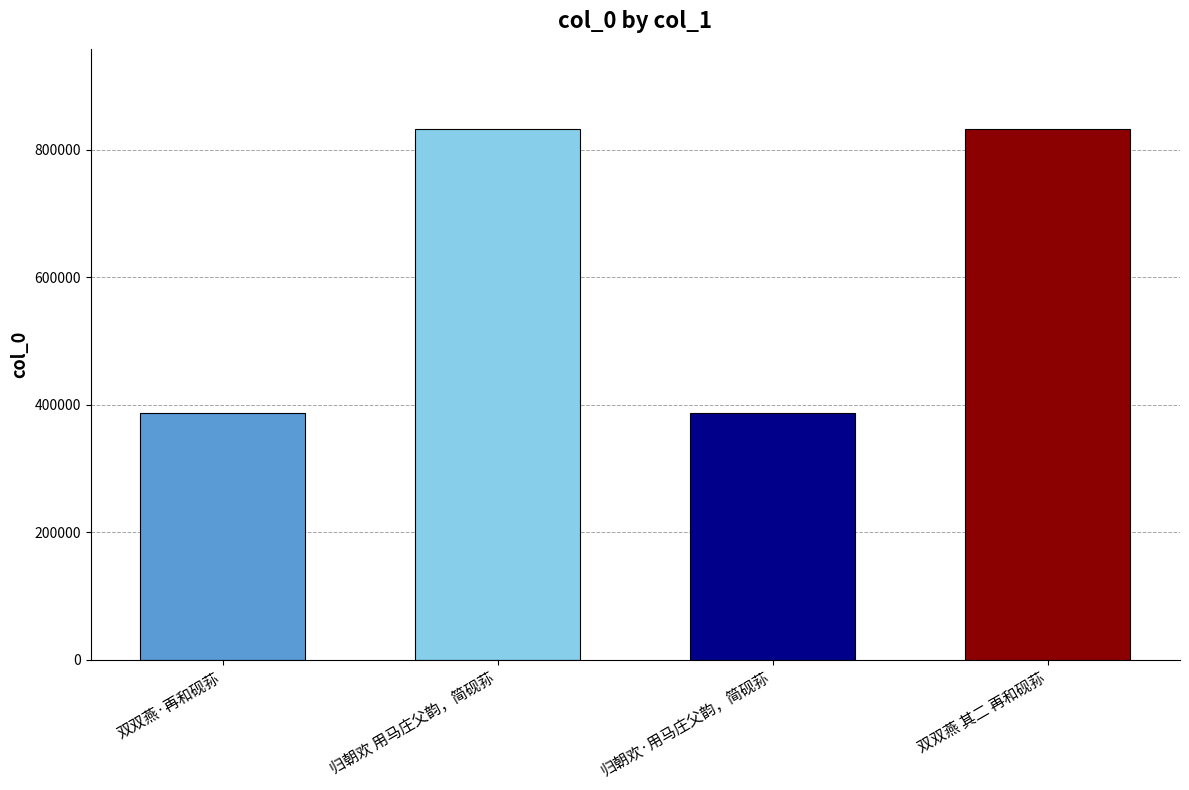

What is the maximum value shown in the chart?

833547